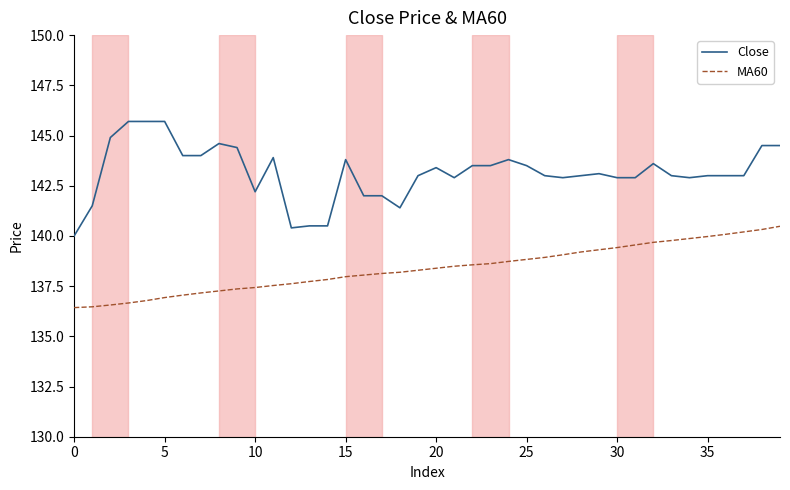

List the series in order of their peak value, lowest first.

MA60, Close